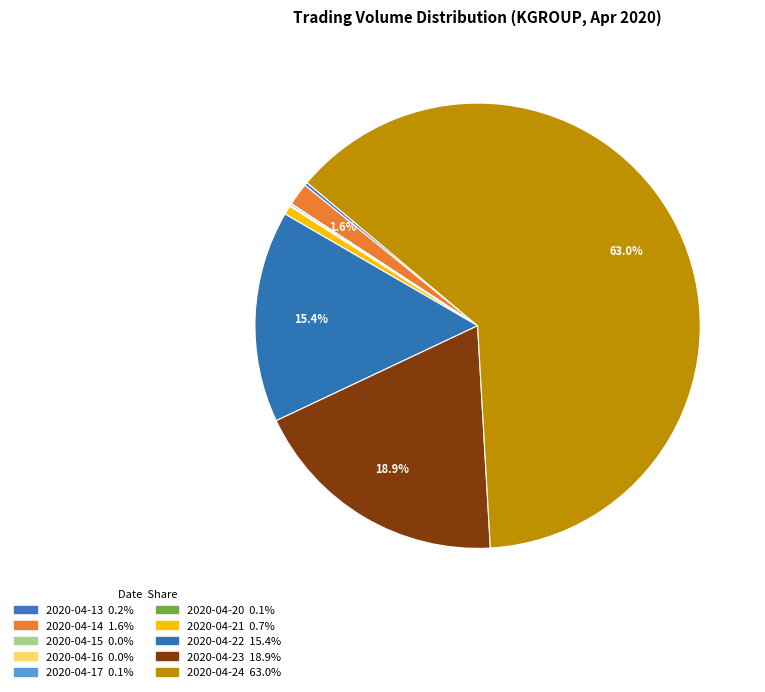

Which category has the smallest portion of the pie?

2020-04-16